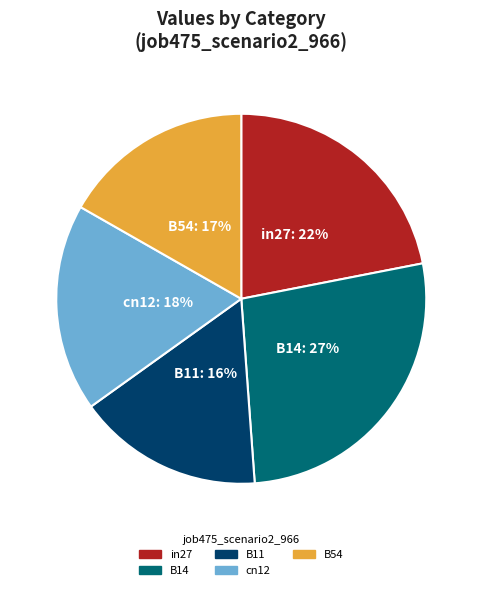

To the nearest percent, what portion does in27 represent?

22%